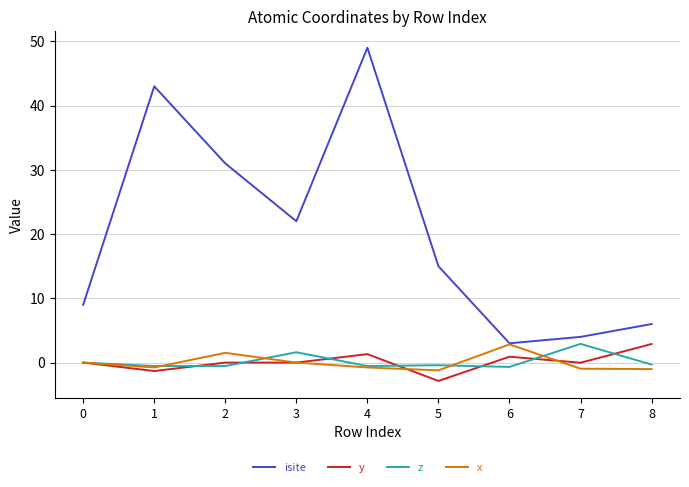

True or false: y and isite cross at least once.

False